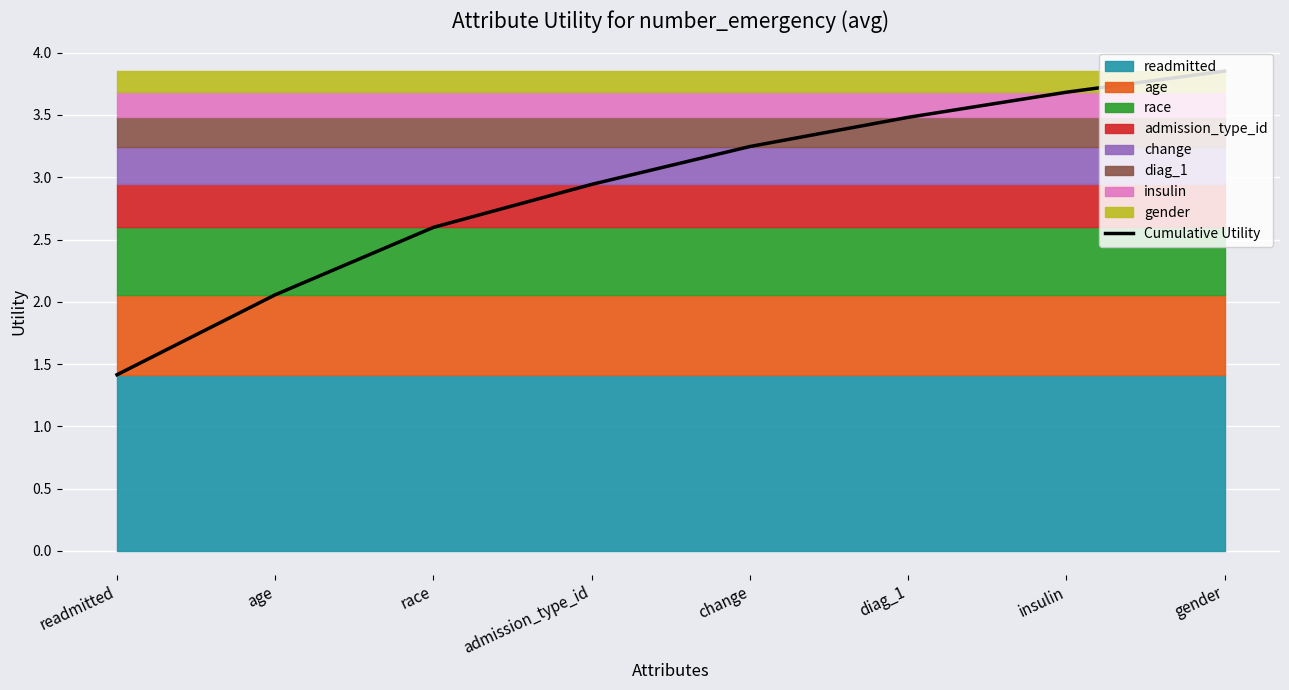

Reading right to left, what are all the values shown in this chart?

gender=3.9	insulin=3.7	diag_1=3.5	change=3.2	admission_type_id=2.9	race=2.6	age=2.1	readmitted=1.4